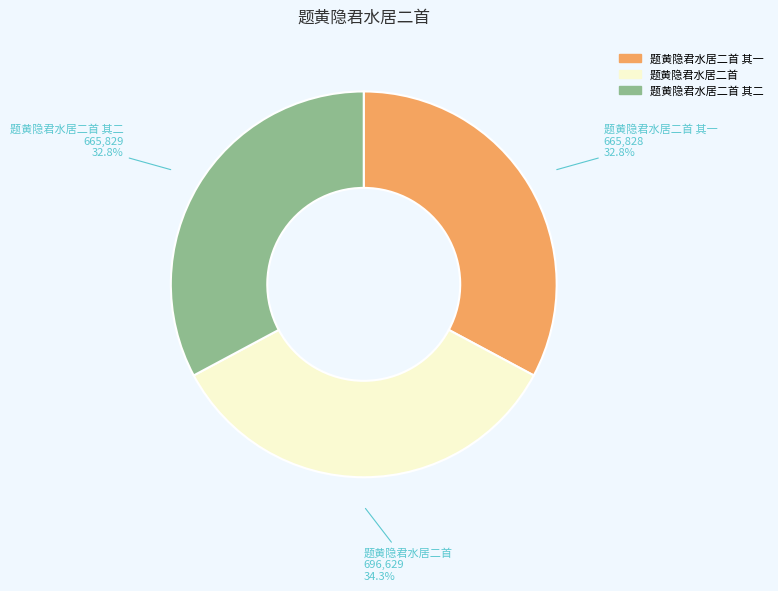

Approximately how many times larger is the value at 题黄隐君水居二首 其二 compared to 题黄隐君水居二首?

1.0